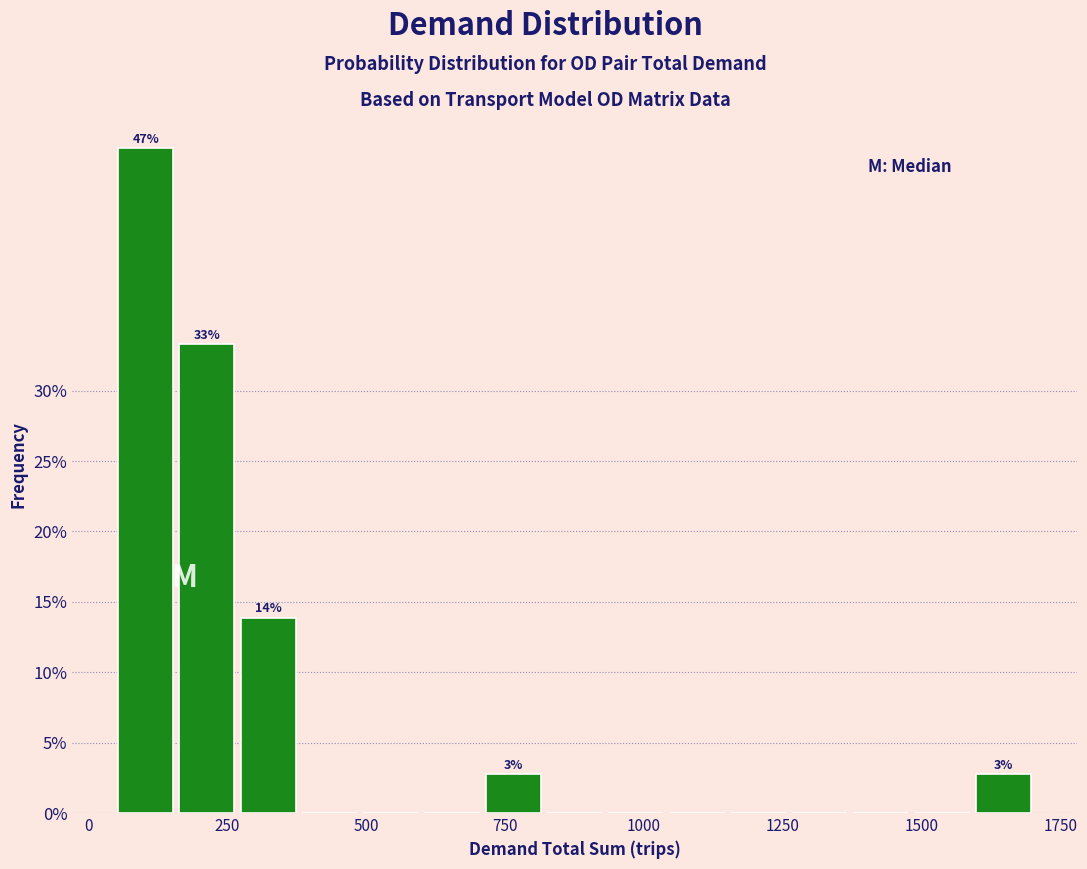

Read against the x-axis, roughly where is the centre of the tallest bar?

100